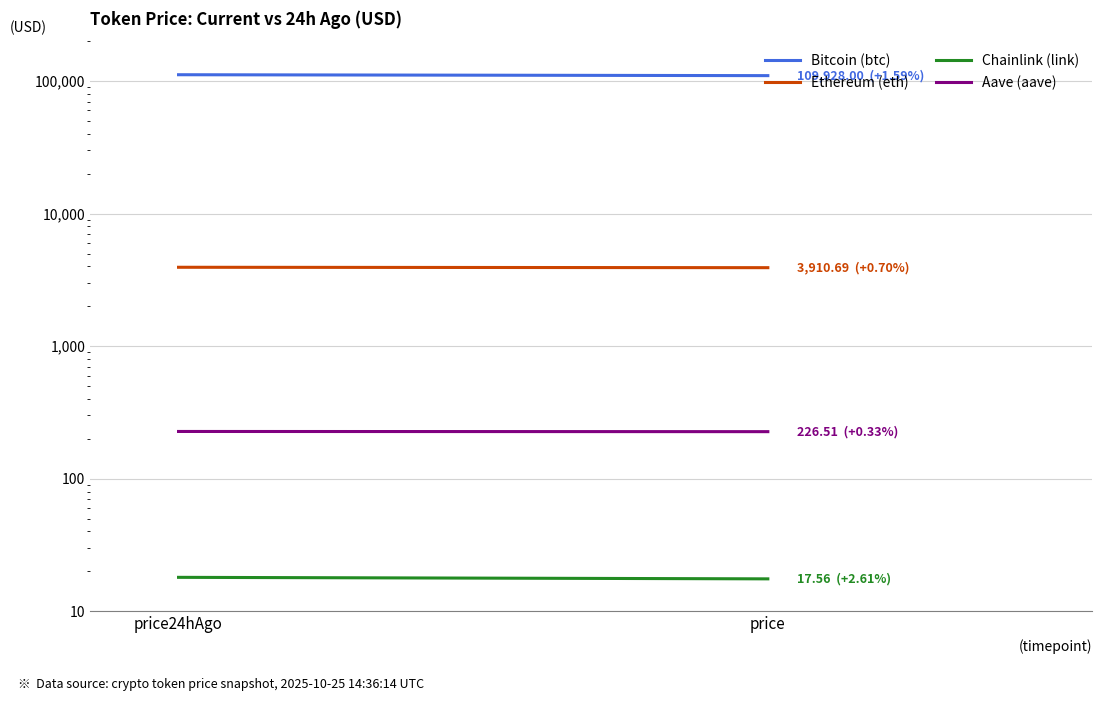

Is this an area chart (filled region under the line)?

No